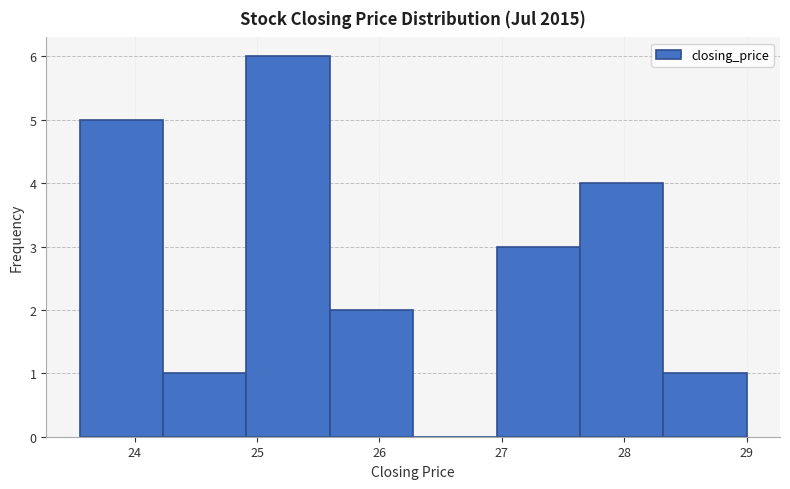

Over which range of the x-axis is the bar tallest?

24.9 to 25.6